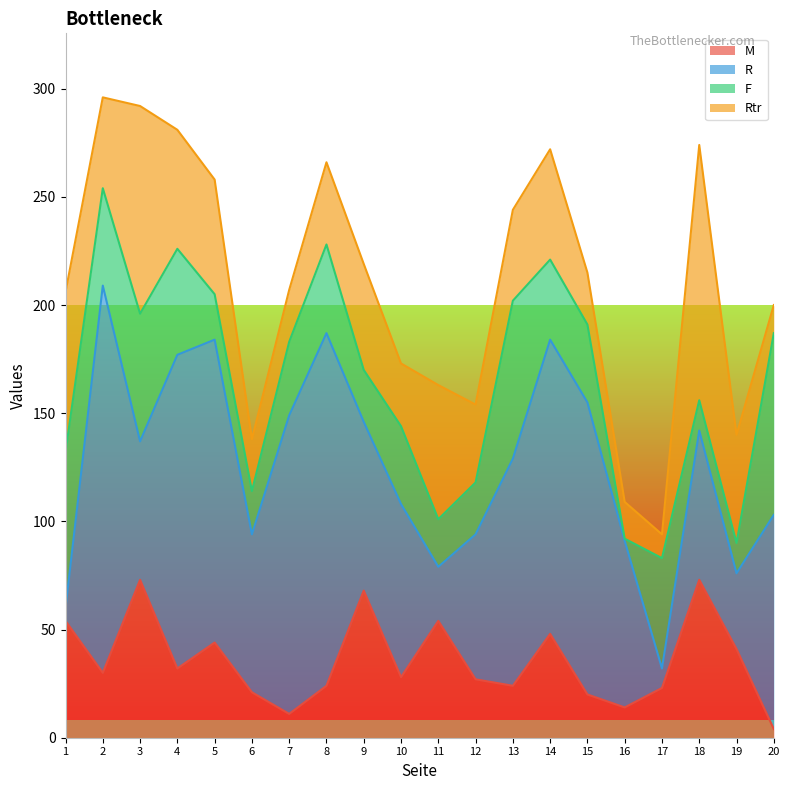

Does the chart display data point markers on the line(s)?

No